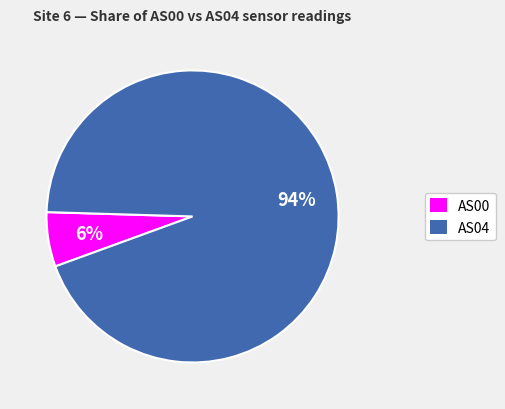

Count the number of slices in the pie.

2